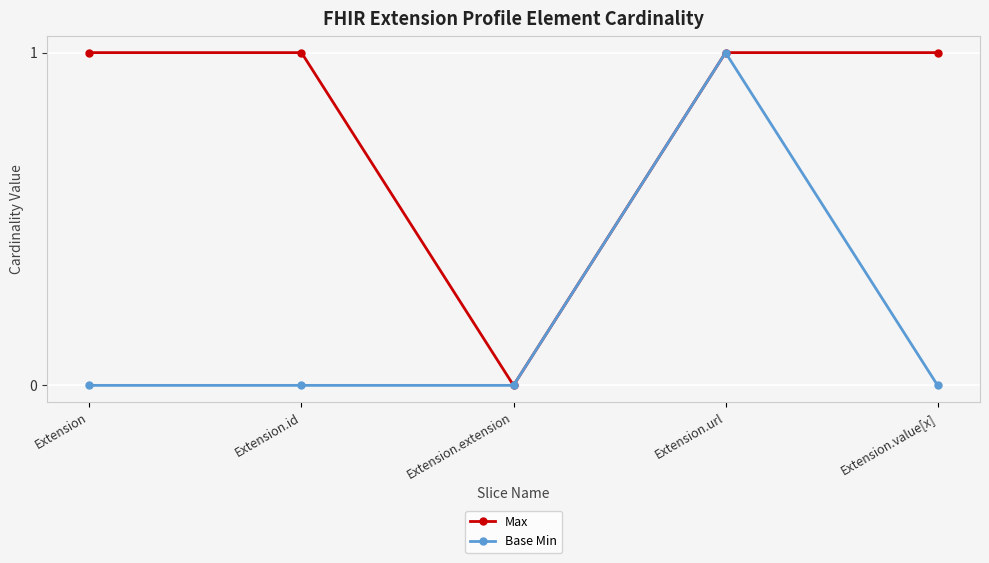

Reading left to right, what are all the values shown in this chart?

Max: Extension=1	Extension.id=1	Extension.extension=0	Extension.url=1	Extension.value[x]=1
Base Min: Extension=0	Extension.id=0	Extension.extension=0	Extension.url=1	Extension.value[x]=0